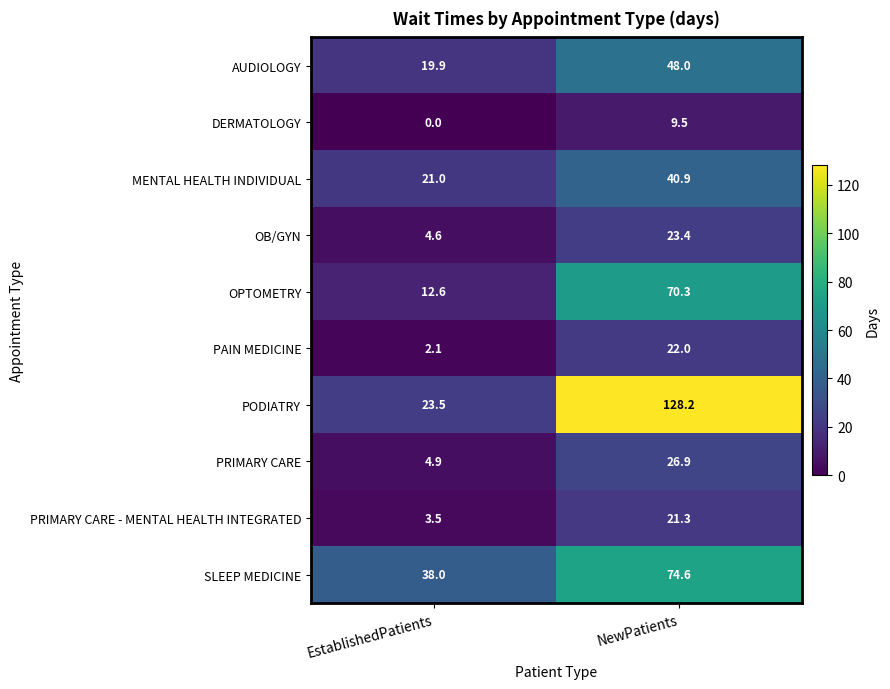

The PODIATRY series shows 128.2 at NewPatients. True or false?

True